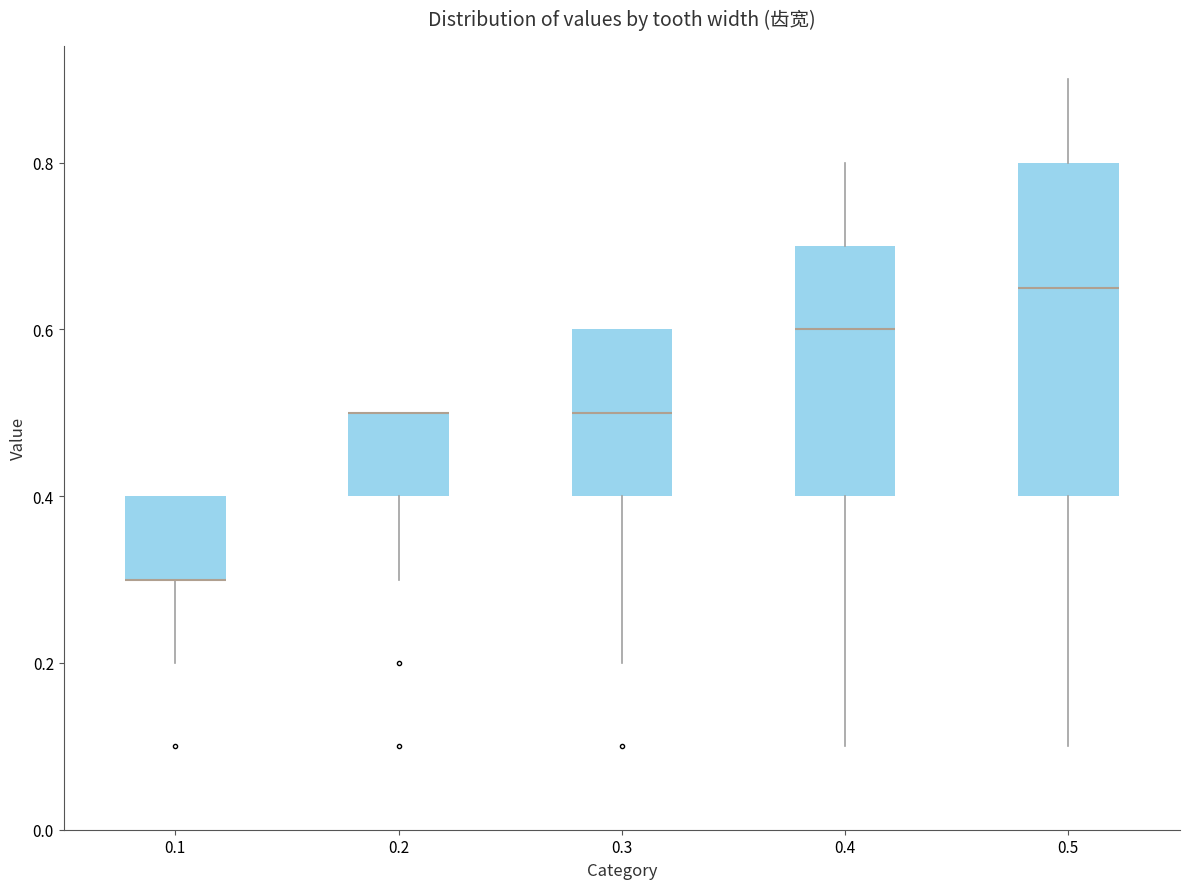

Comparing the boxes themselves (not the whiskers), which one is the tallest?

0.5